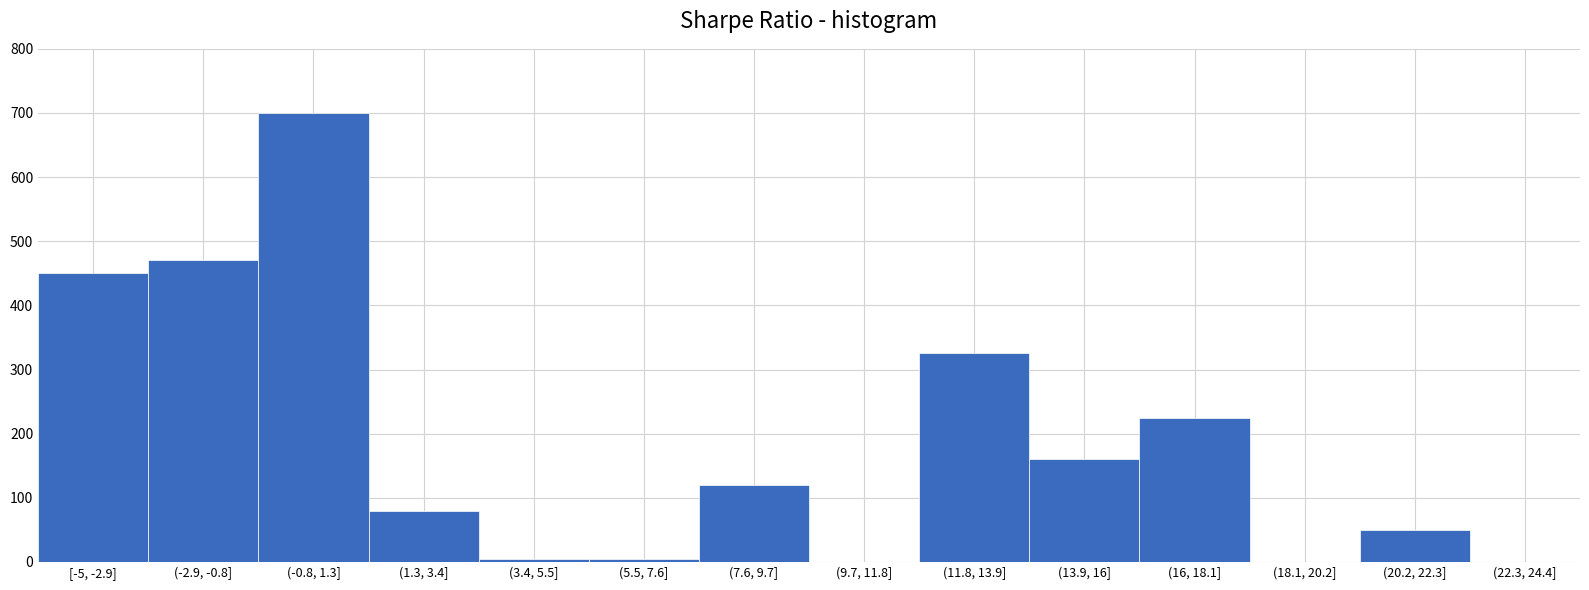

Reading left to right, extract all data points from this chart.

[-5, -2.9]=450	(-2.9, -0.8]=470	(-0.8, 1.3]=700	(1.3, 3.4]=80	(3.4, 5.5]=5	(5.5, 7.6]=5	(7.6, 9.7]=120	(9.7, 11.8]=0	(11.8, 13.9]=325	(13.9, 16]=160	(16, 18.1]=225	(18.1, 20.2]=0	(20.2, 22.3]=50	(22.3, 24.4]=0